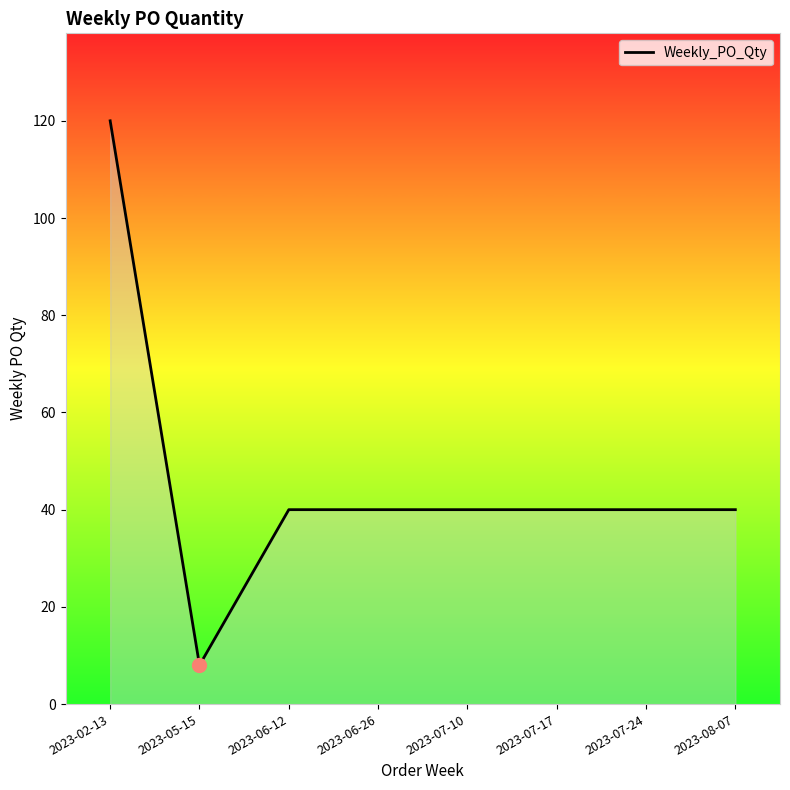

True or false: the data shows 40 at 2023-08-07.

True